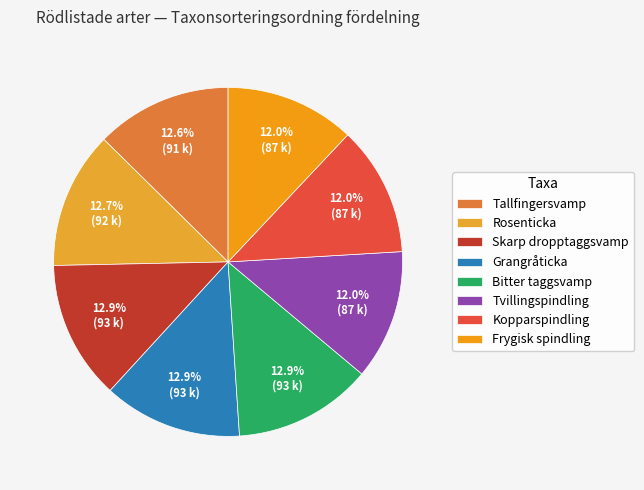

Count the number of slices in the pie.

8